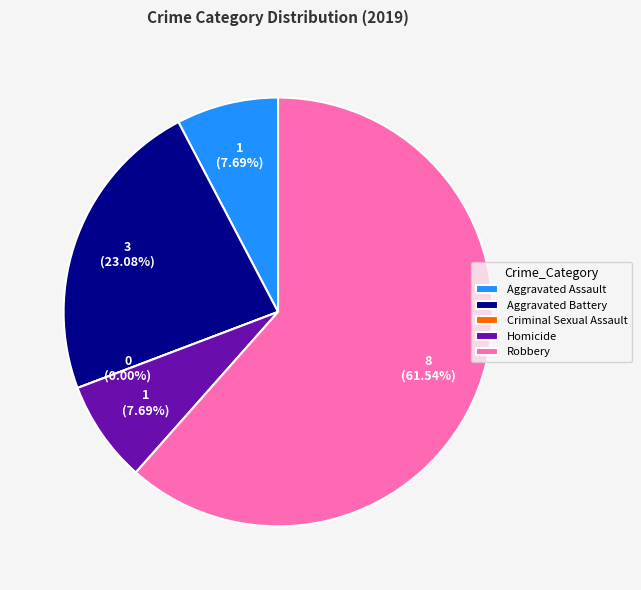

Between Robbery and Aggravated Battery, which is larger?

Robbery